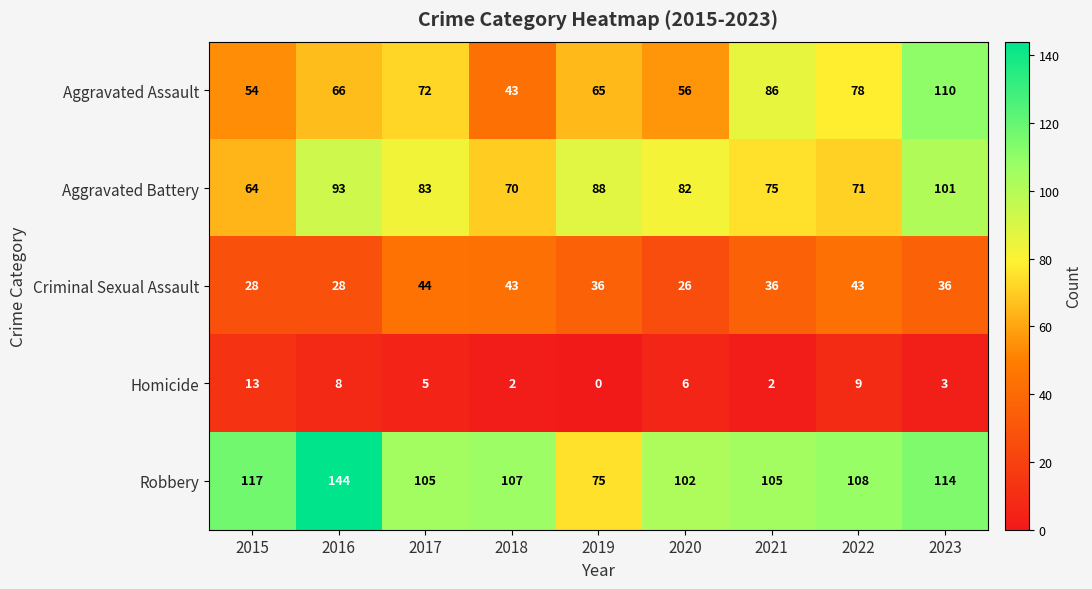

At which label does Homicide first exceed 5?

2015